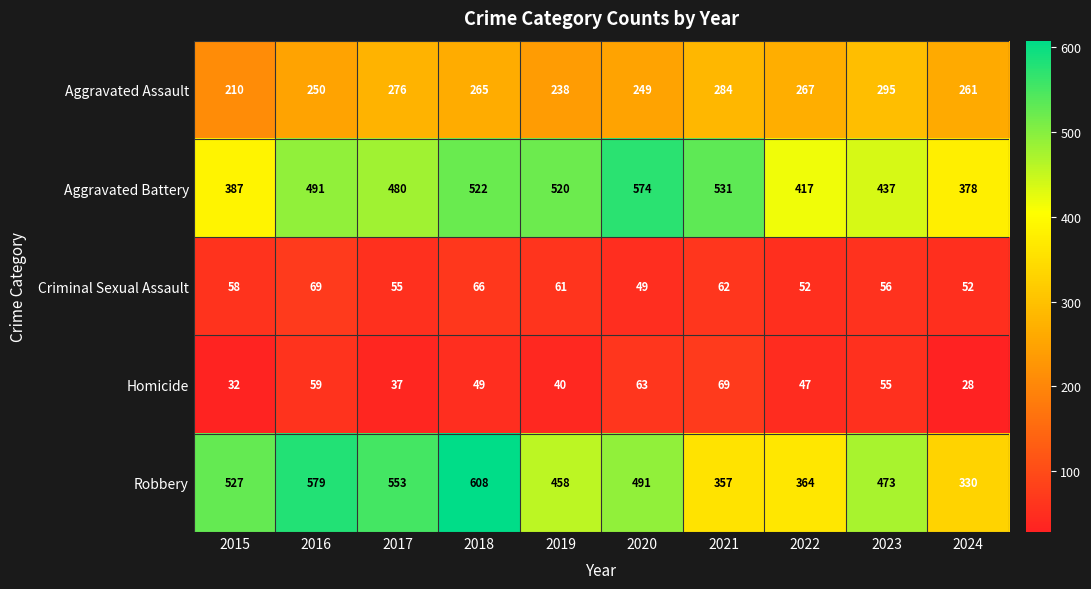

What is the difference between the maximum and second lowest values in the Robbery series?

251